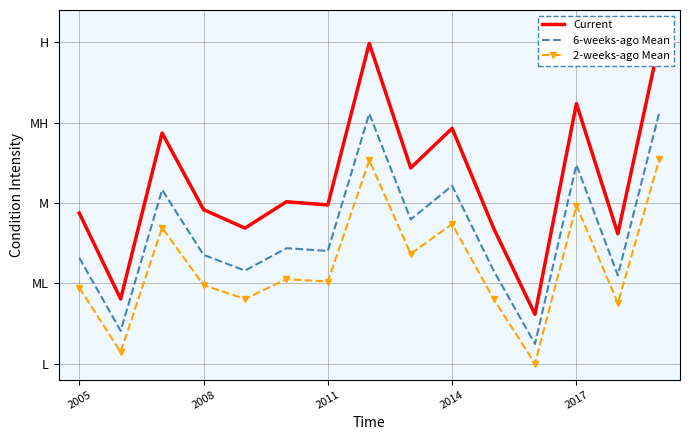

The 6-weeks-ago Mean series shows 466.7 at 2005. True or false?

False